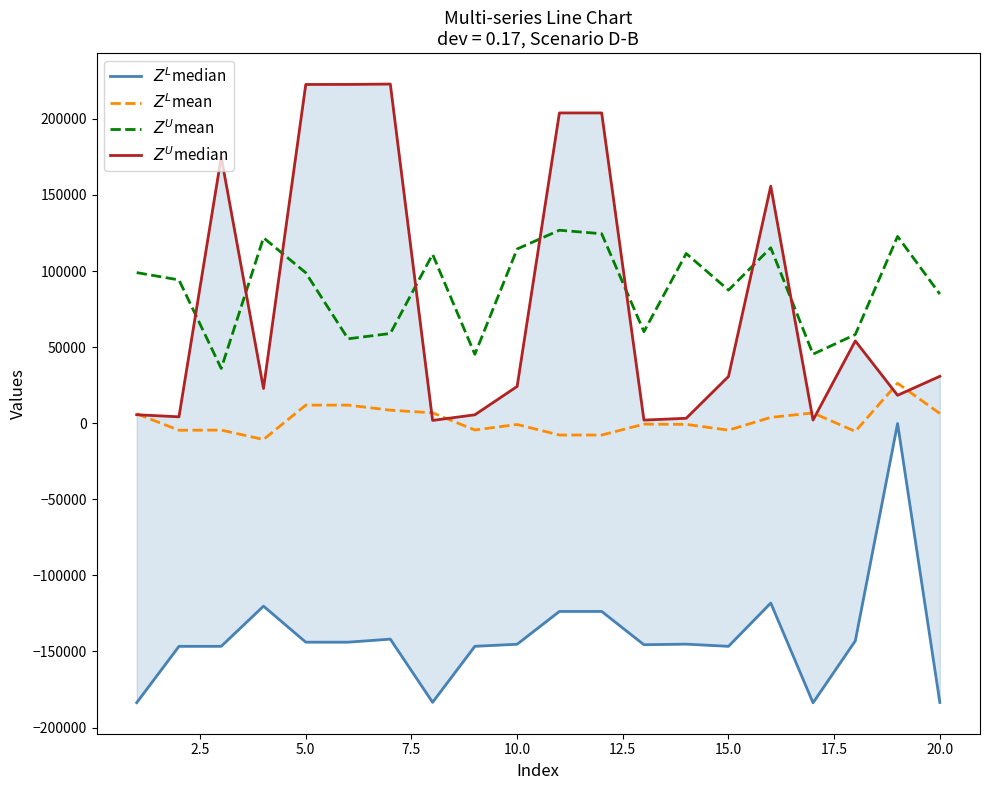

What is the sum of all $Z^L$mean values?

36381.7